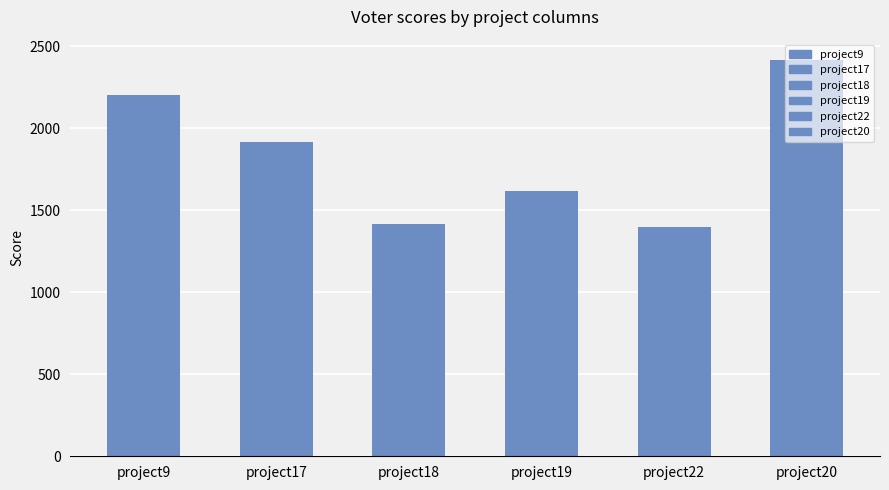

Approximately how many times larger is the value at project22 compared to project19?

0.9